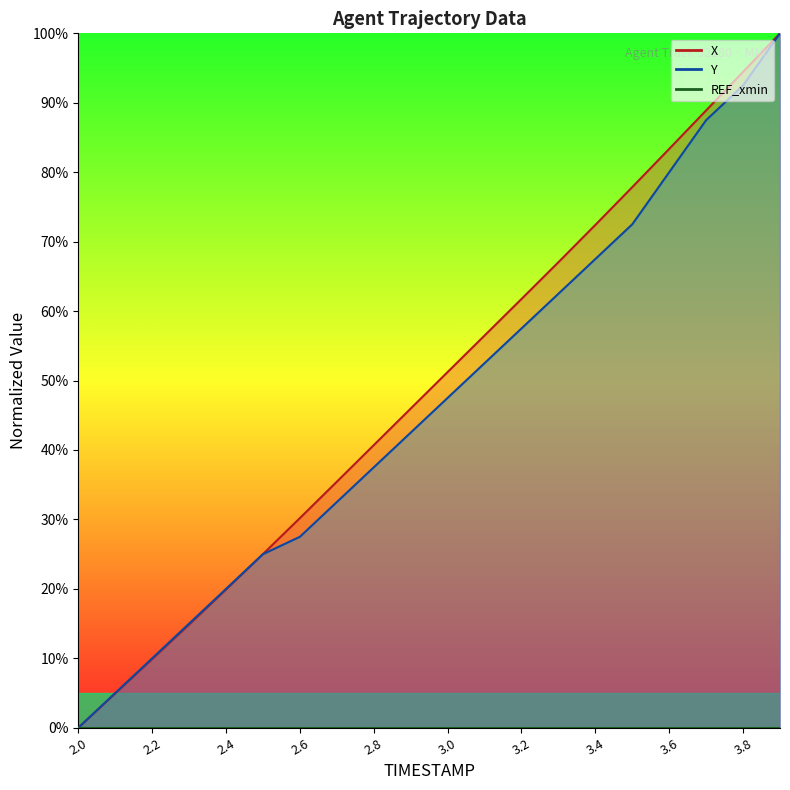

Which series ends up on top after the final intersection of X and Y?

X